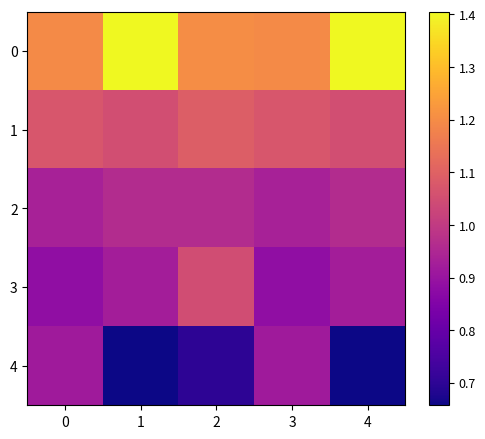

At which category does the chart reach its peak across all series?

1